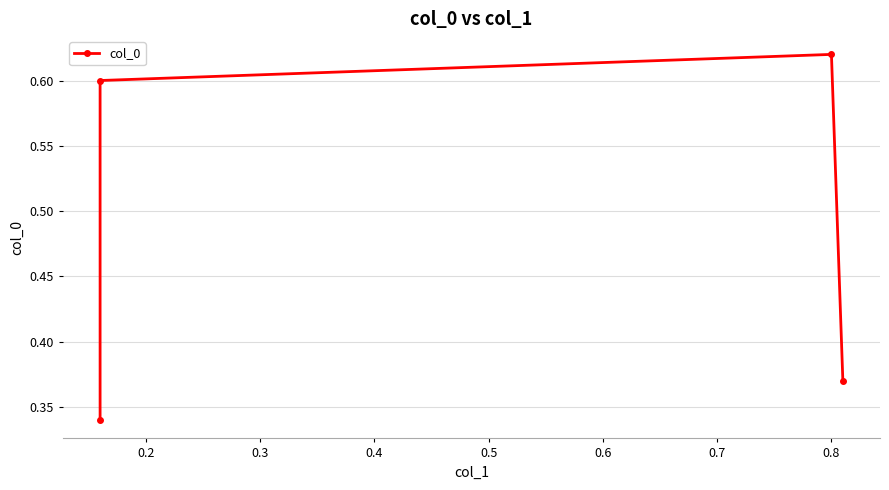

Does the chart display data point markers on the line(s)?

Yes